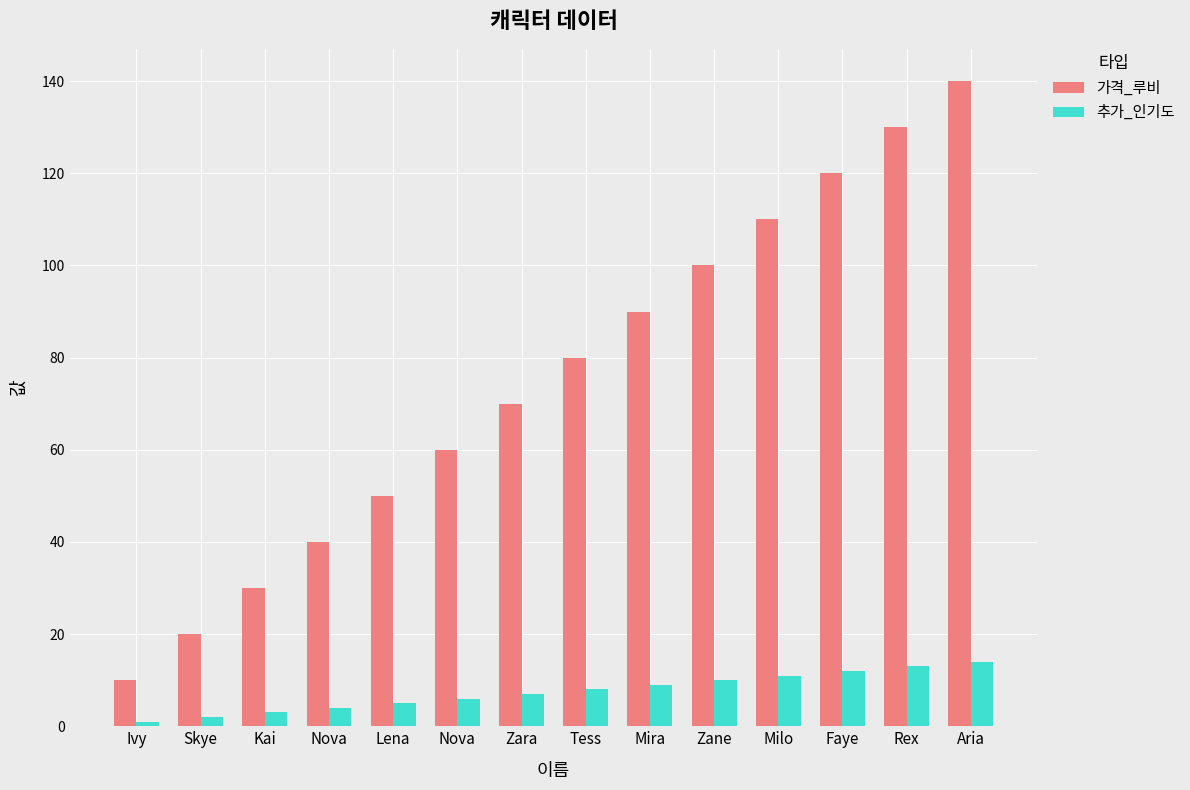

Which series has the largest total across all categories?

가격_루비